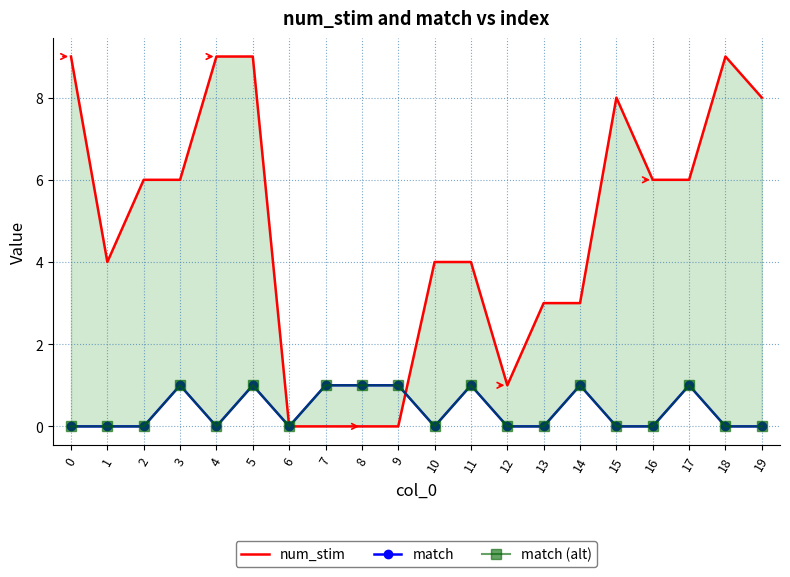

Reading left to right, what are all the values shown in this chart?

num_stim: 9	4	6	6	9	9	0	0	0	0	4	4	1	3	3	8	6	6	9	8
match: 0	0	0	1	0	1	0	1	1	1	0	1	0	0	1	0	0	1	0	0
match (alt): 0	0	0	1	0	1	0	1	1	1	0	1	0	0	1	0	0	1	0	0